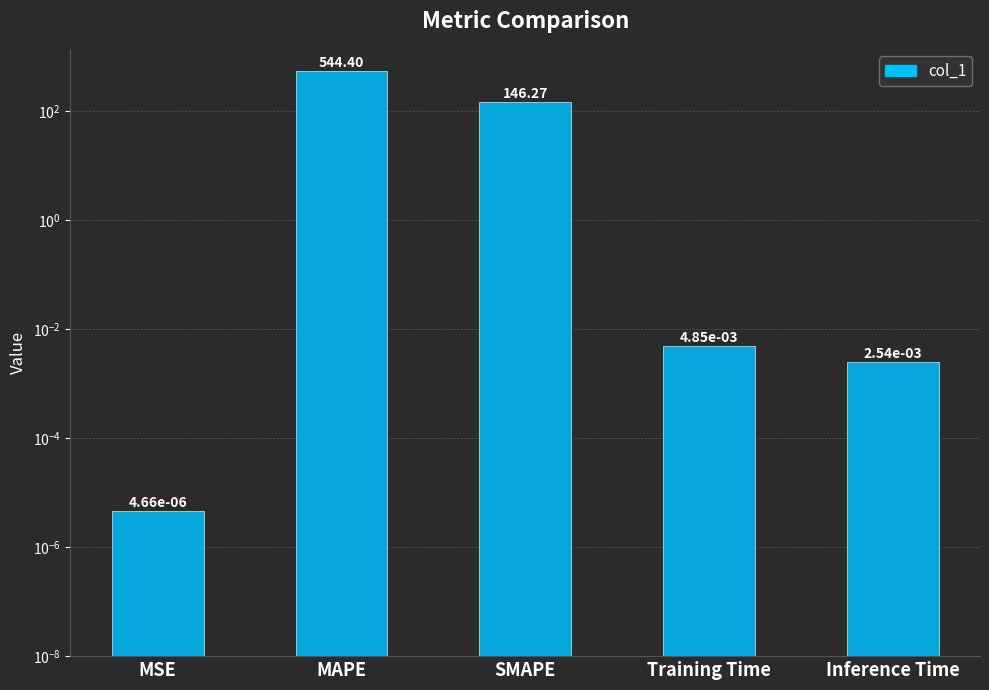

What is the sum of all values?

690.7